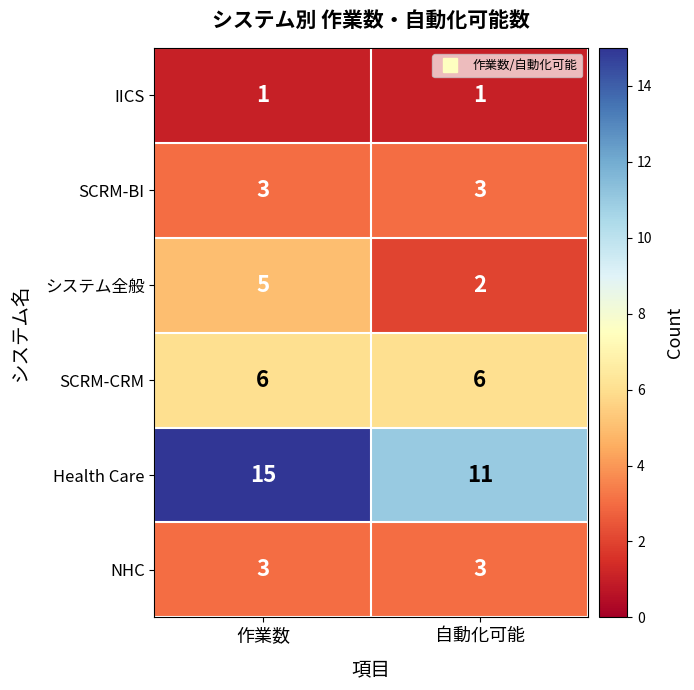

Reading left to right, what are all the values shown in this chart?

IICS: 1	1
SCRM-BI: 3	3
システム全般: 5	2
SCRM-CRM: 6	6
Health Care: 15	11
NHC: 3	3